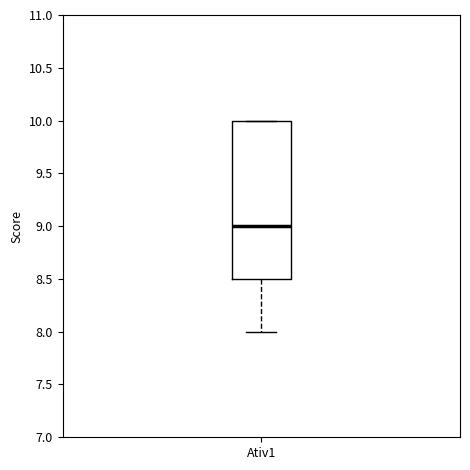

Read this box plot against the y-axis: the position of the median line, the range covered by the box, and the ends of both whiskers. The values are not printed on the chart, so give them approximately, as read against the axis.

median 9.0, box 8.5 to 10.0, whiskers 8.0 to 10.0